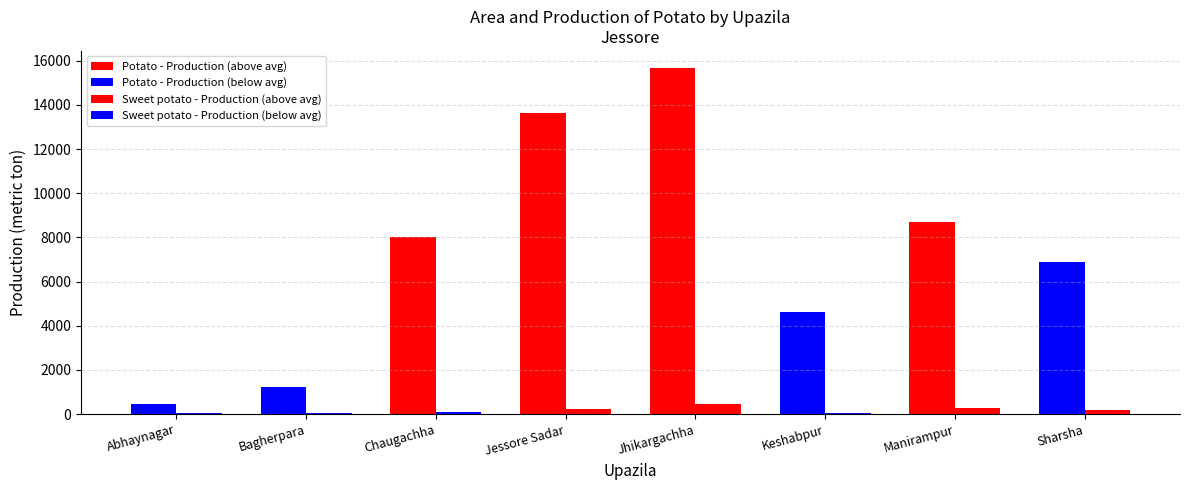

Reading left to right, transcribe all the data shown in this chart.

Potato - Production: 460	1242	8033	13651	15657	4610	8718	6885
Sweet potato - Production: 72	69	104	212	446	48	282	190